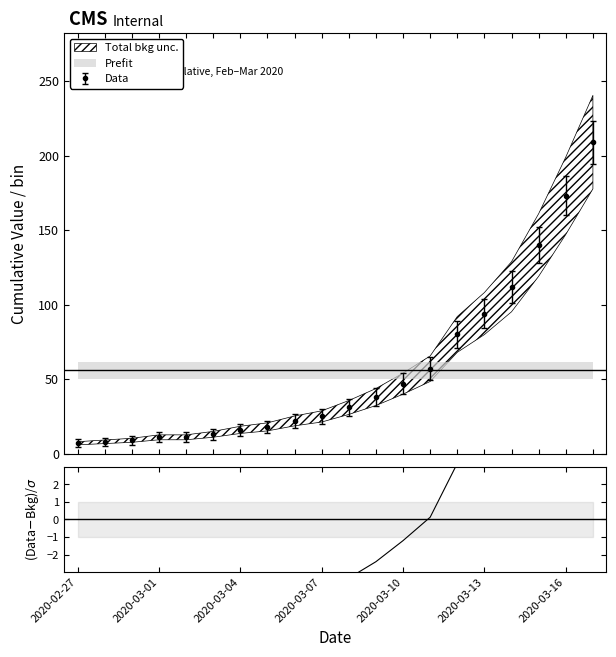

What is the maximum value for Data?

209